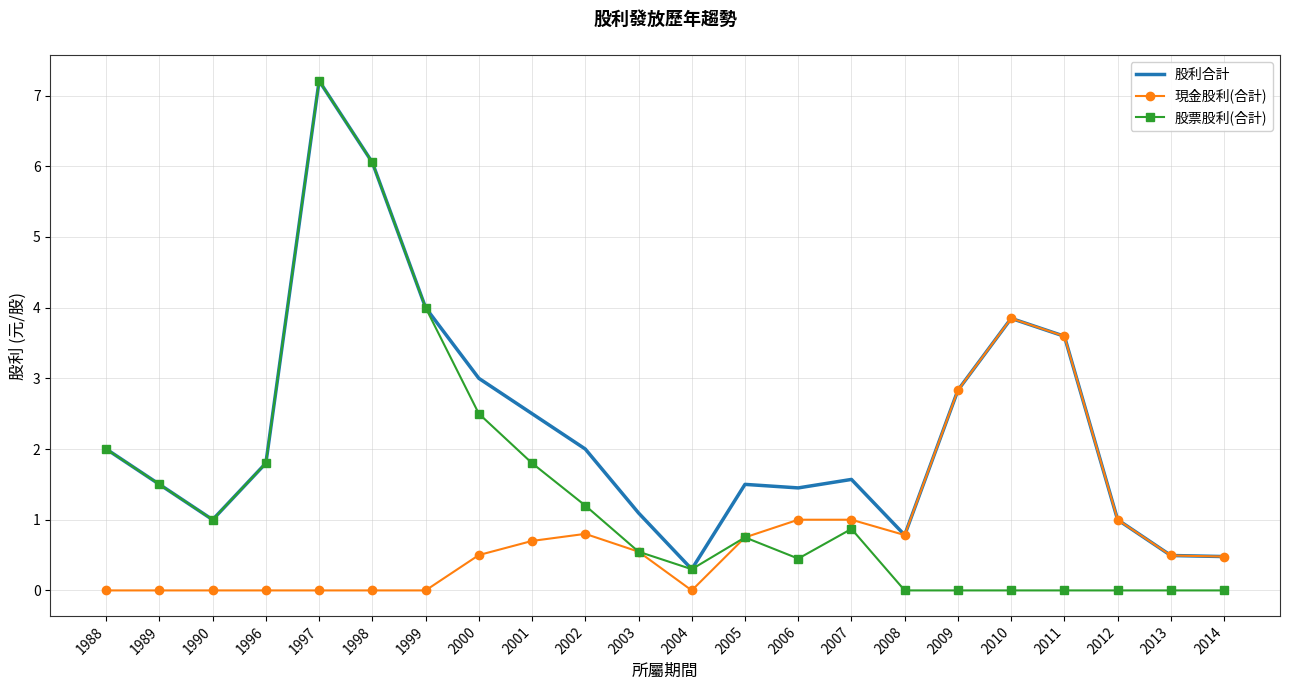

The 股利合計 series shows 2.4 at 2007. True or false?

False